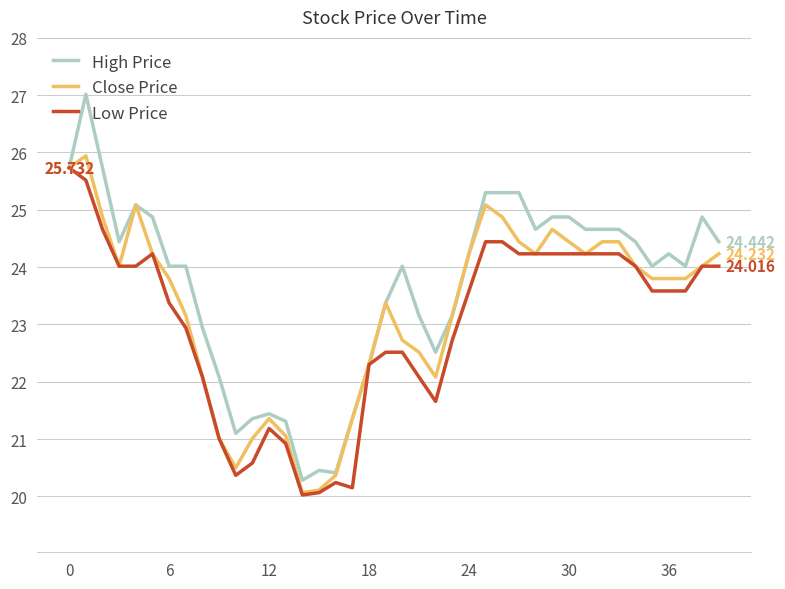

Which series has the widest spread of values?

High Price